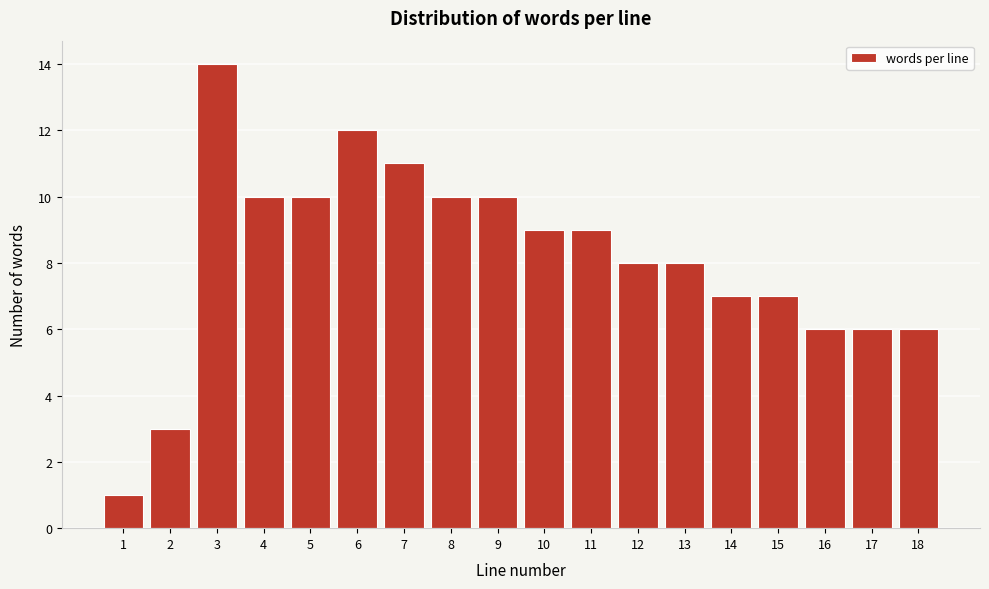

Reading left to right, transcribe all the data shown in this chart.

1	3	14	10	10	12	11	10	10	9	9	8	8	7	7	6	6	6